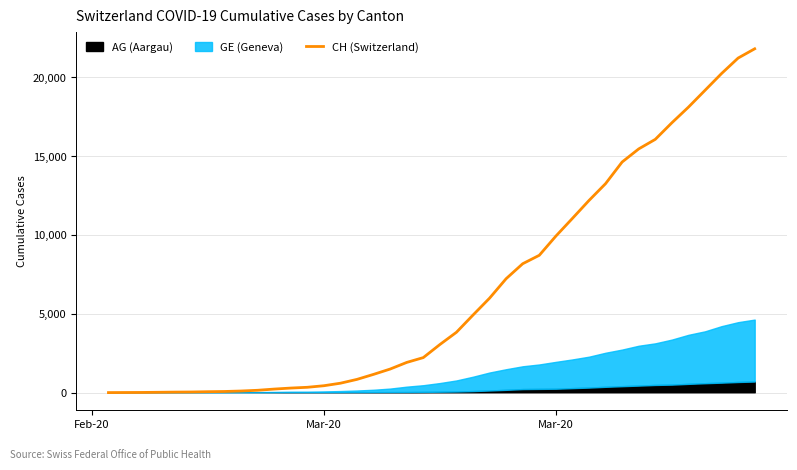

True or false: there are more than 0 points higher than both neighbors.

False